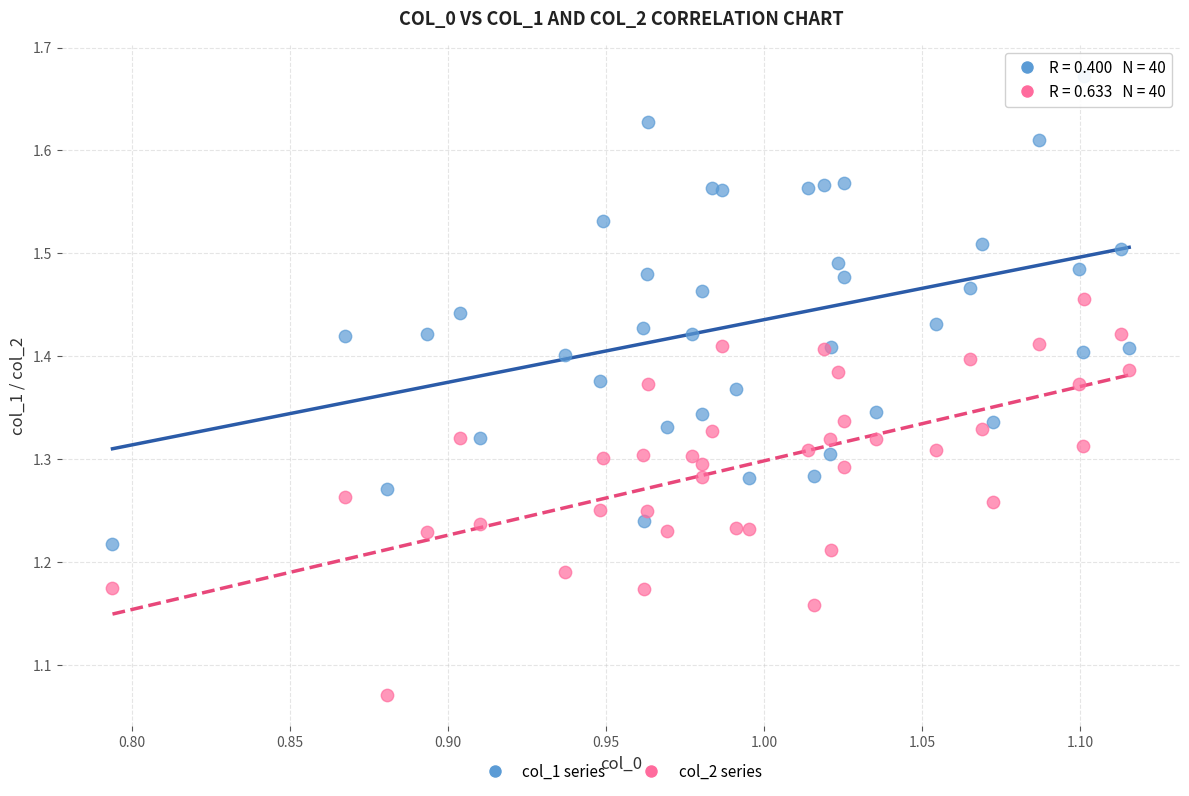

Which series reaches the minimum Y coordinate?

col_2 series